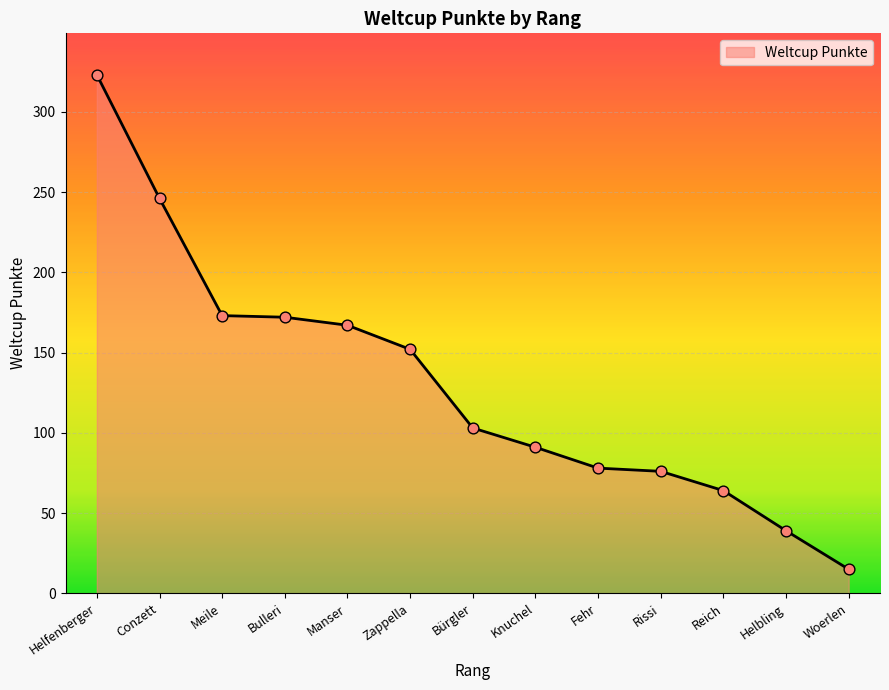

What is the change in value from Conzett to Reich?

-182